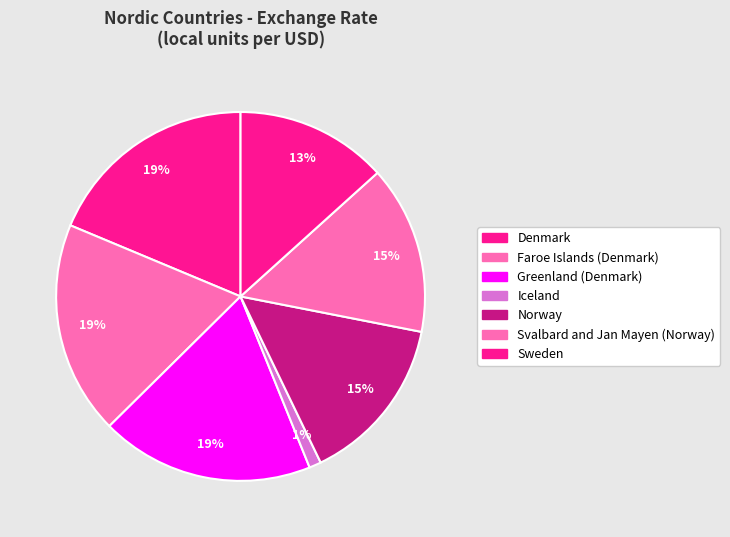

How many segments does this pie chart have?

7